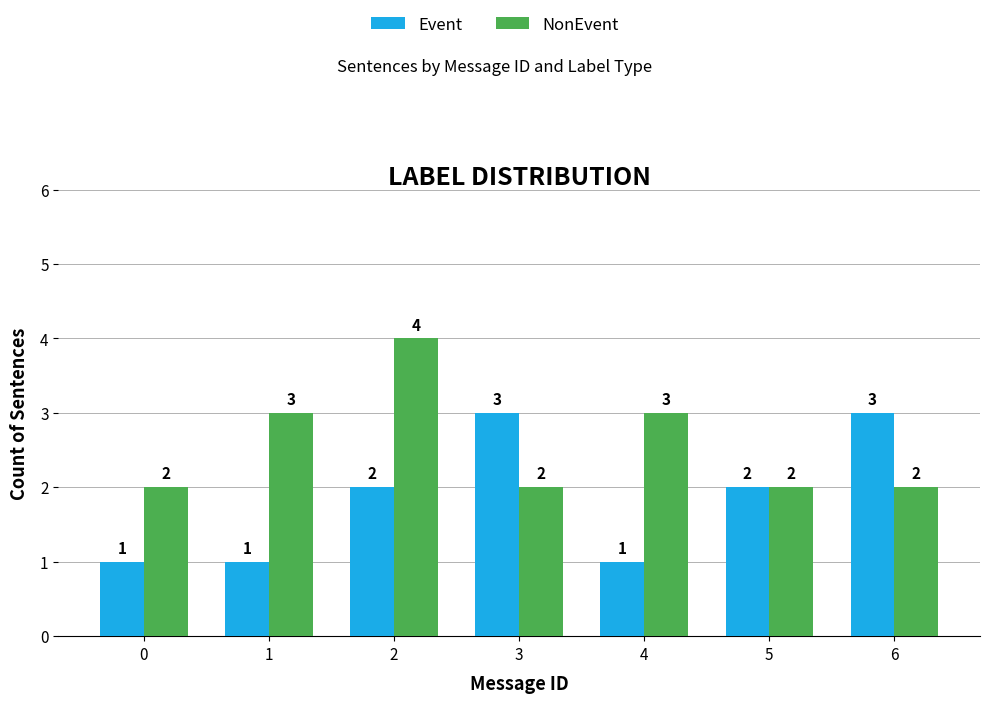

The NonEvent series shows 2 at 5. True or false?

True